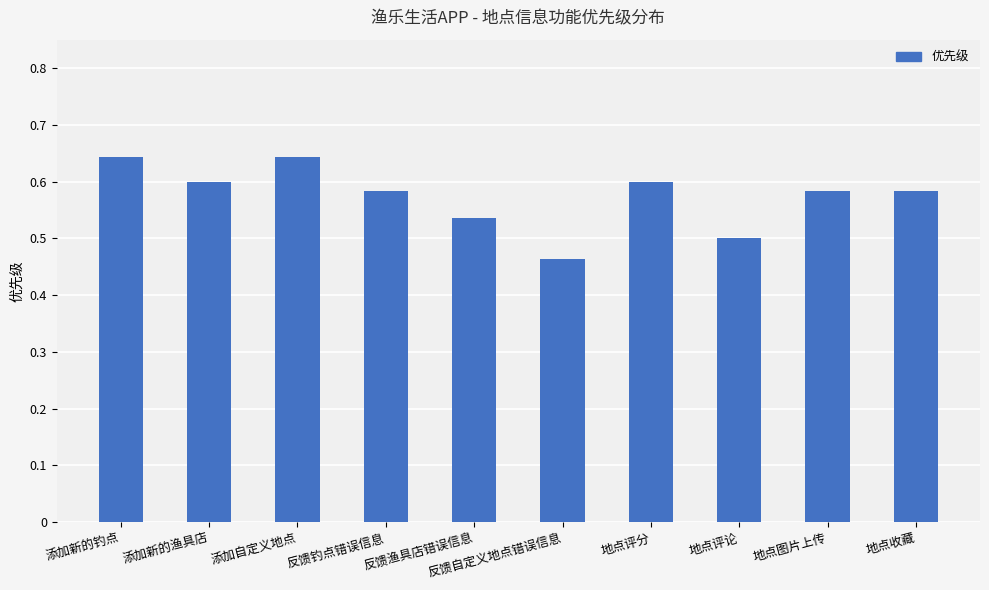

Does the chart contain stacked bars?

No